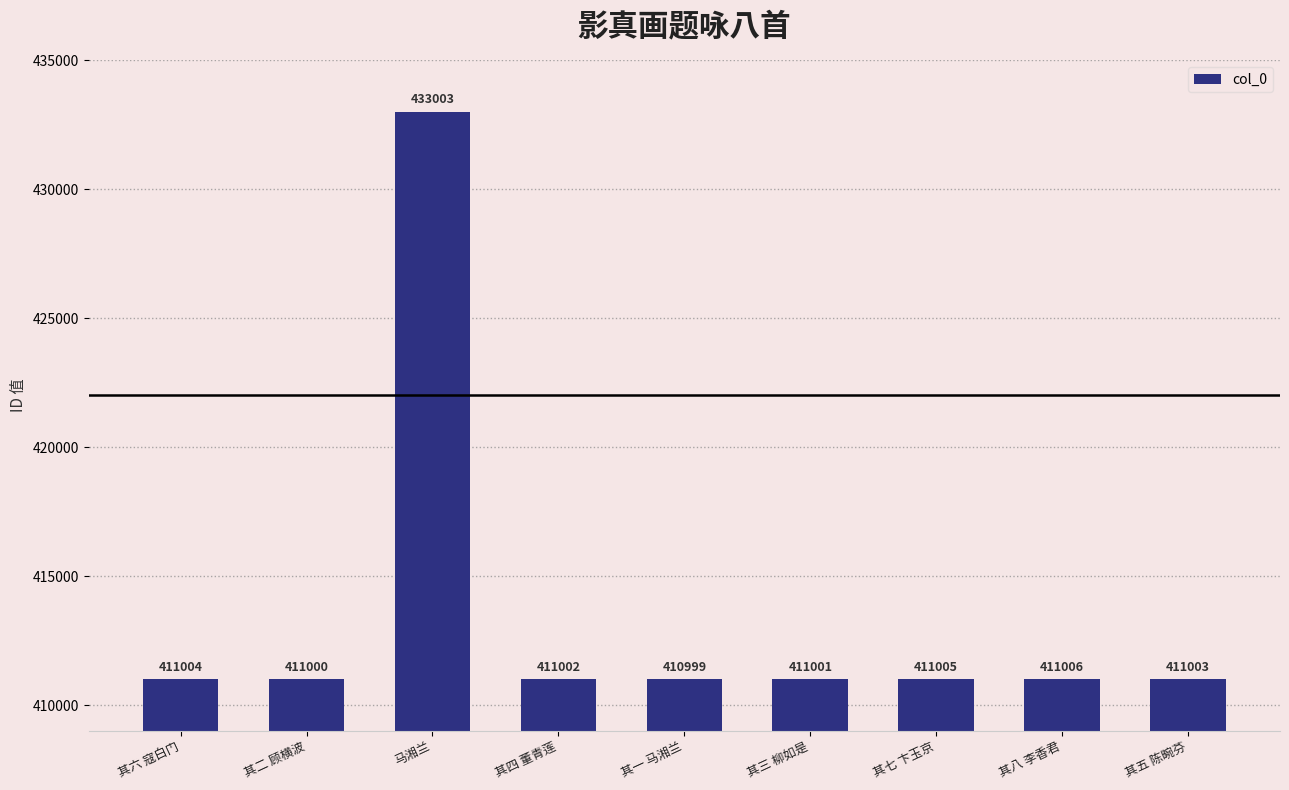

How many data points does each series have?

9